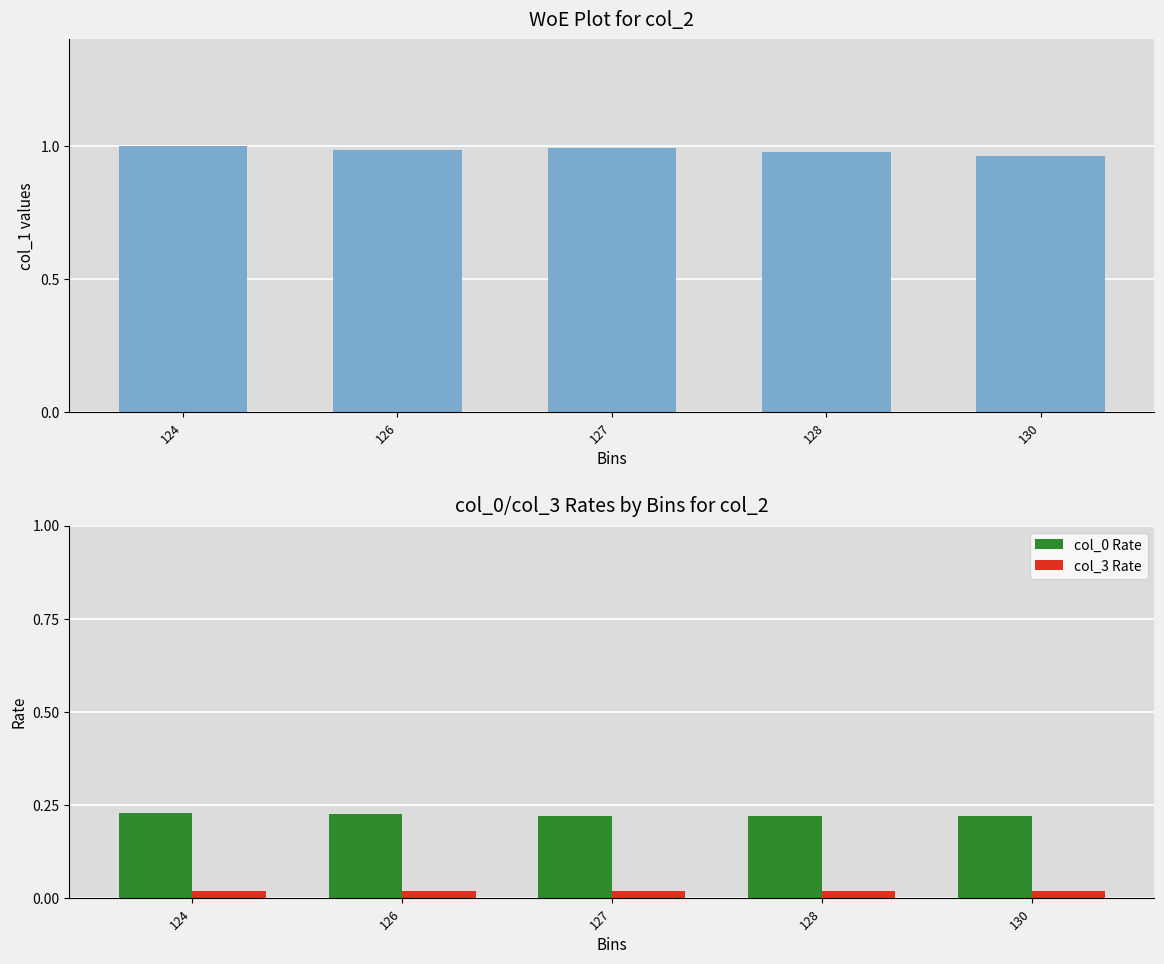

Reading left to right, what are all the values shown in this chart?

col_1: 1.0	1.0	1.0	1.0	1.0
col_0 Rate: 0.2	0.2	0.2	0.2	0.2
col_3 Rate: 0.0	0.0	0.0	0.0	0.0